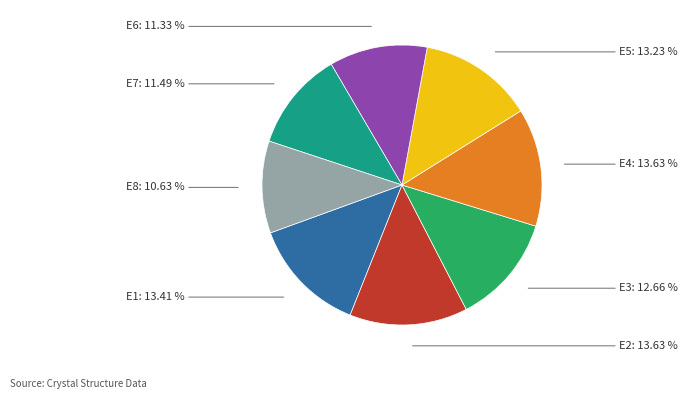

To the nearest percent, what portion does E6 represent?

11%